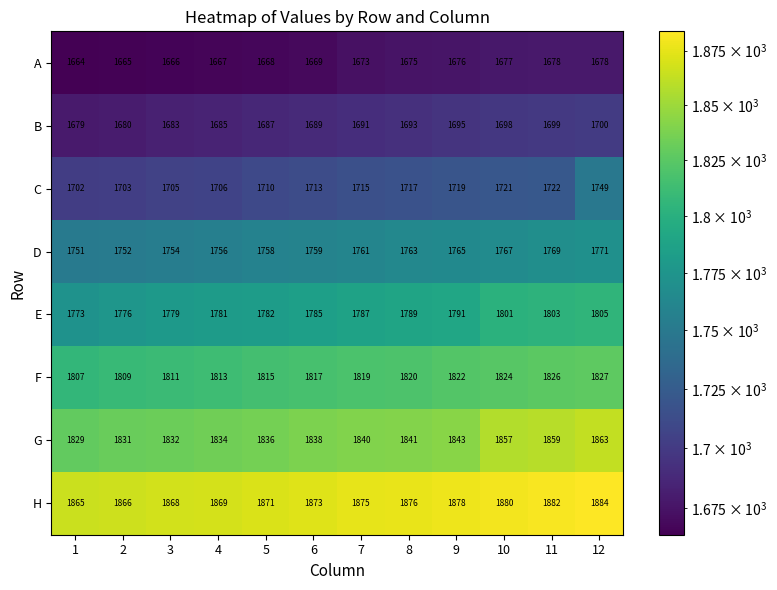

What is the smallest value displayed?

1664